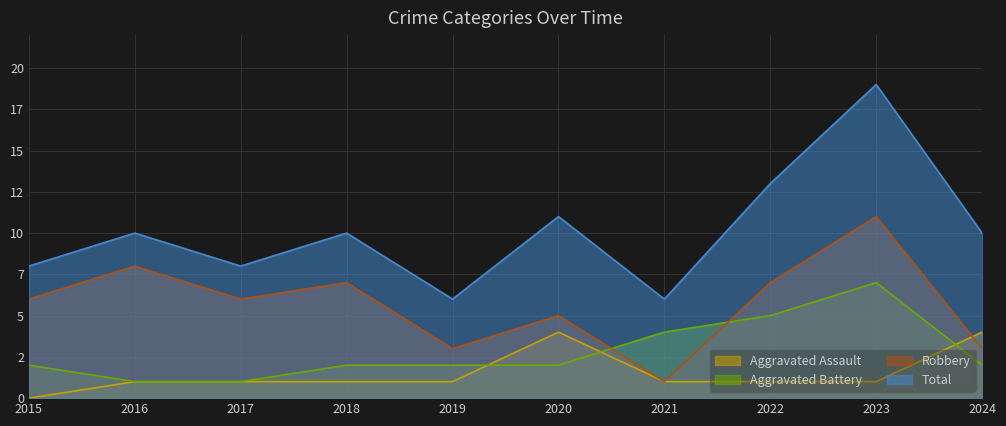

Is it true that Total equals 18 at 2020?

False